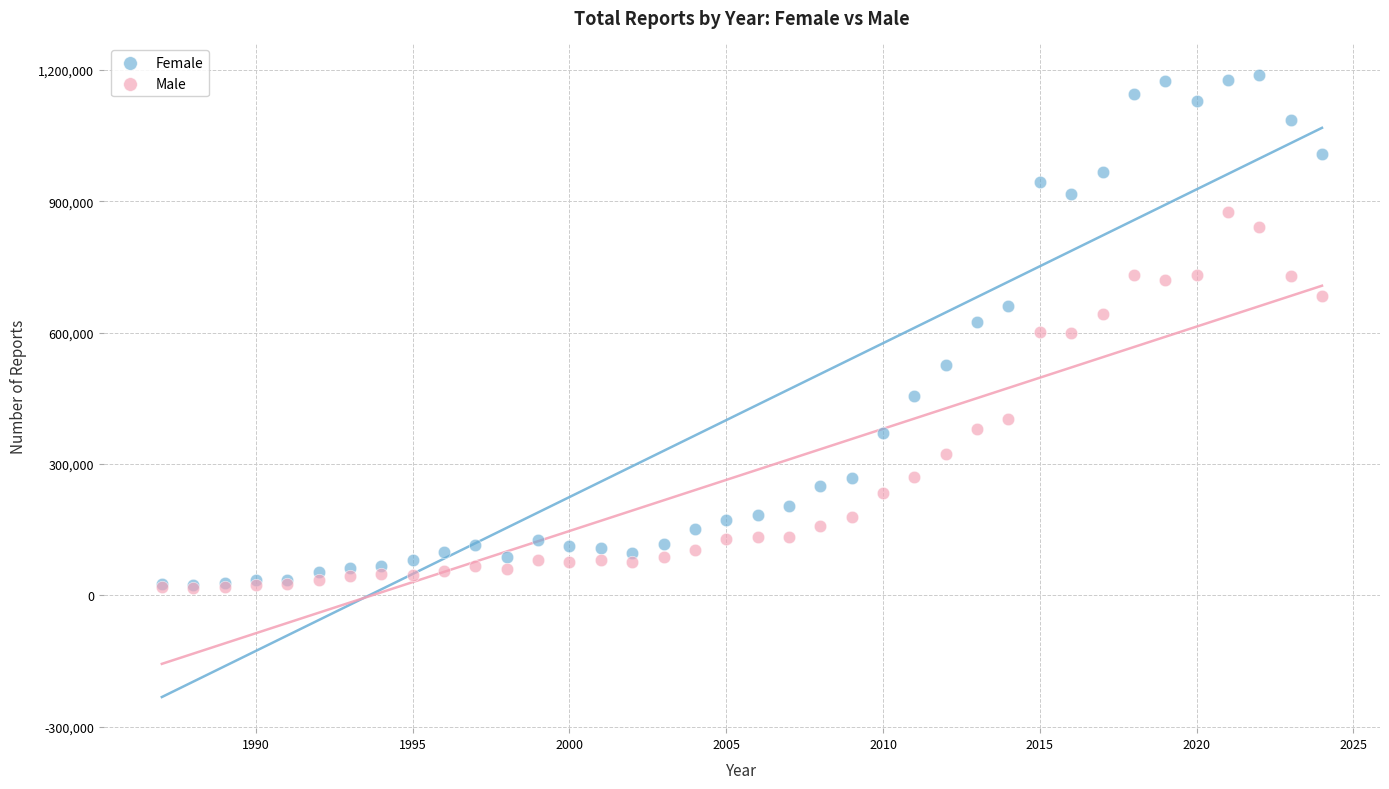

What are all the series names shown in the legend?

Female, Male